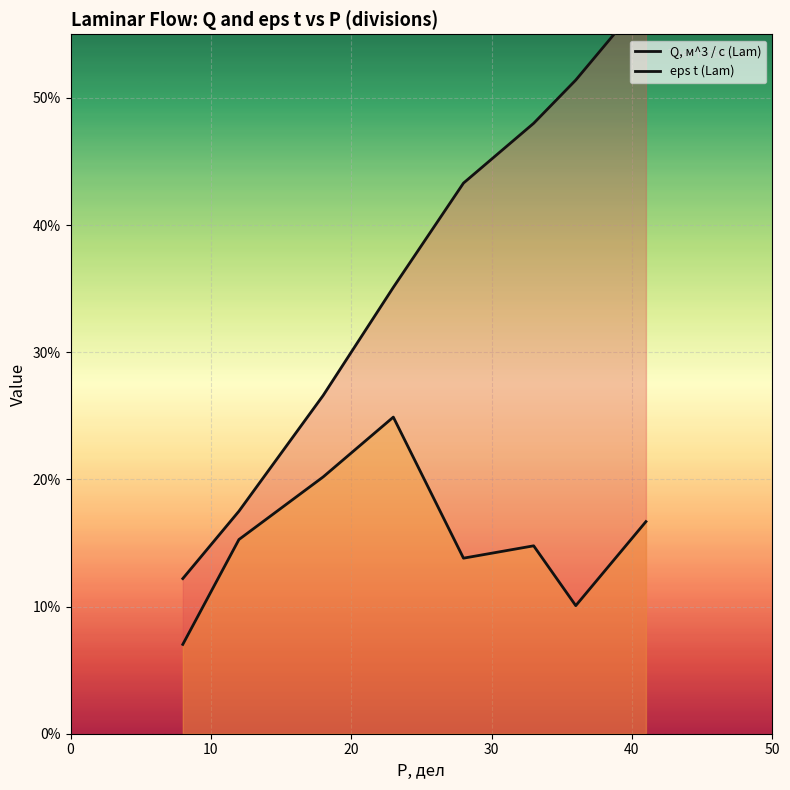

True or false: eps t (Lam) and Q, м^3 / c (Lam) cross at least once.

False